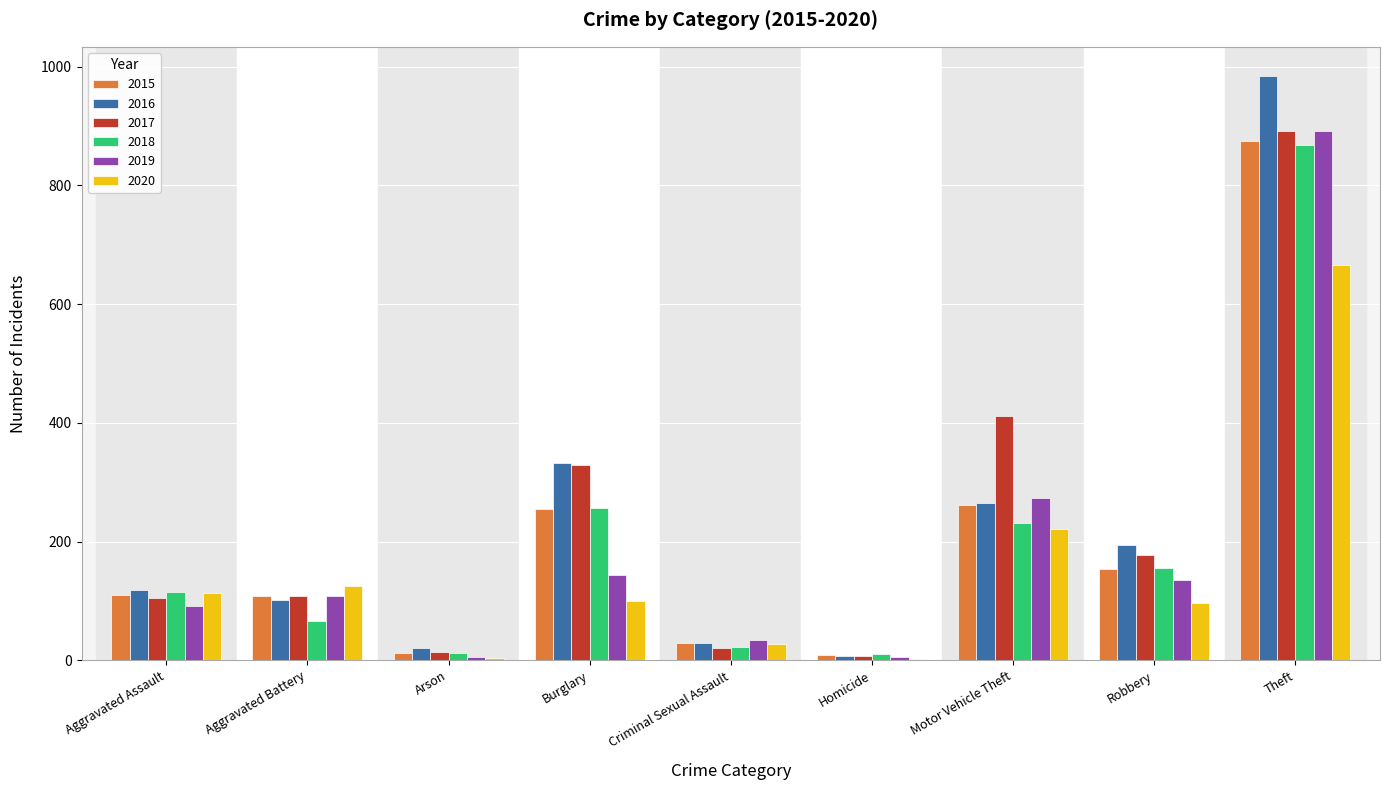

How many groups of bars are there?

9